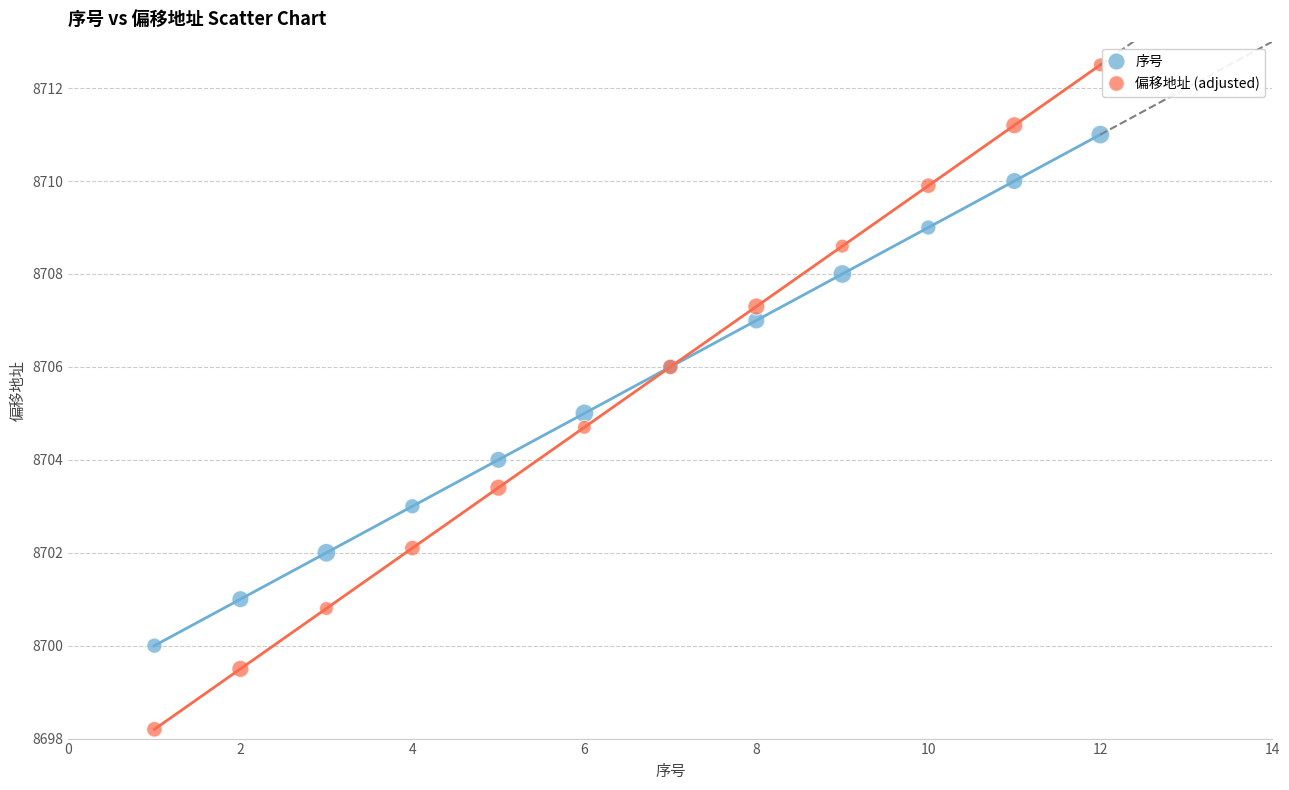

Which series has the widest spread of Y values?

偏移地址 (adjusted)